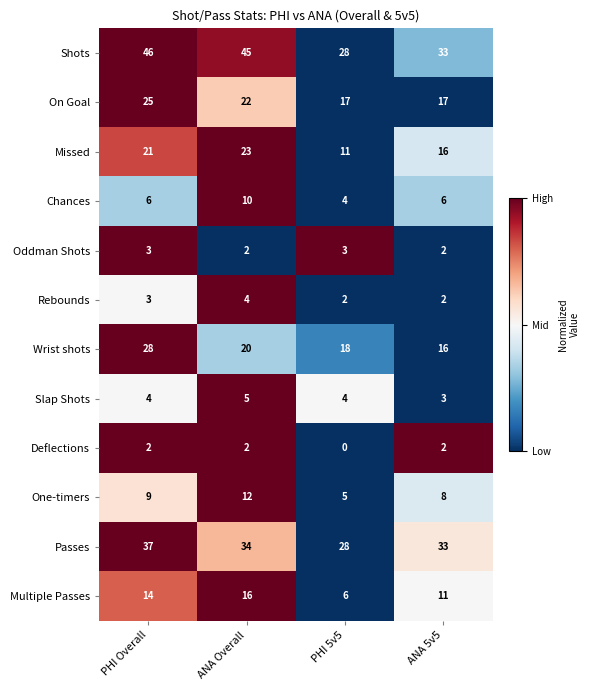

At which category is the sum across all series the highest?

PHI Overall